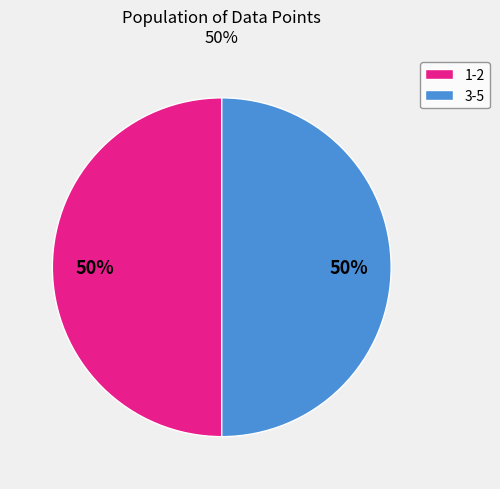

To the nearest percent, what percentage of the pie is 3-5?

50%